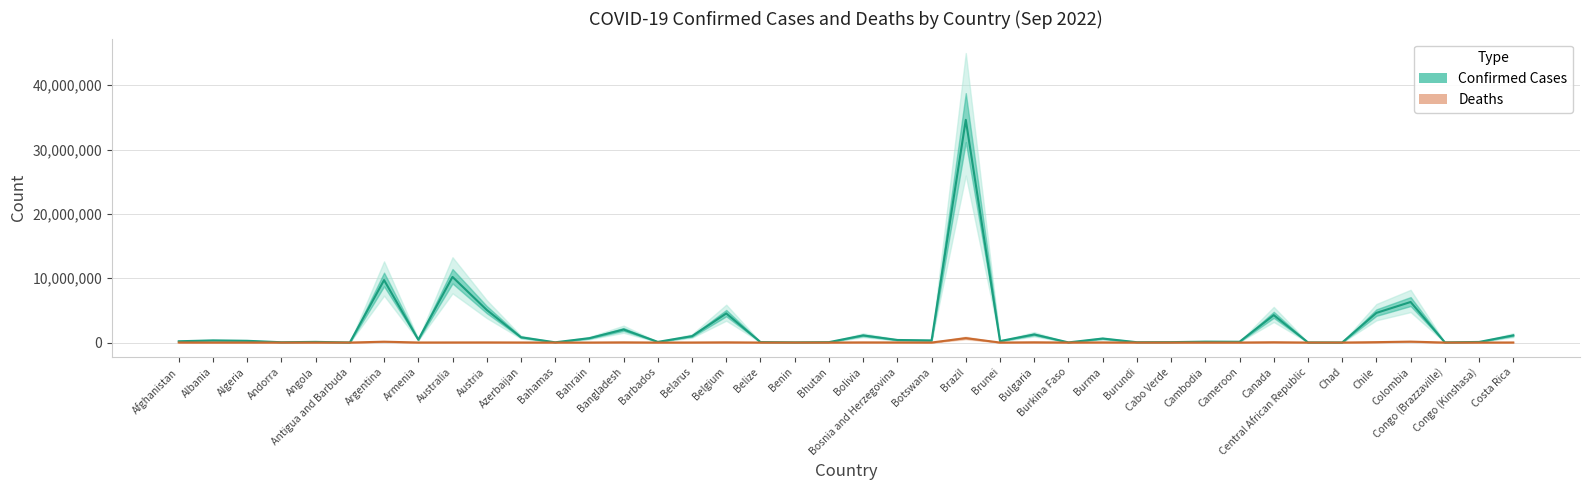

True or false: Deaths and Confirmed Cases intersect in this chart.

False